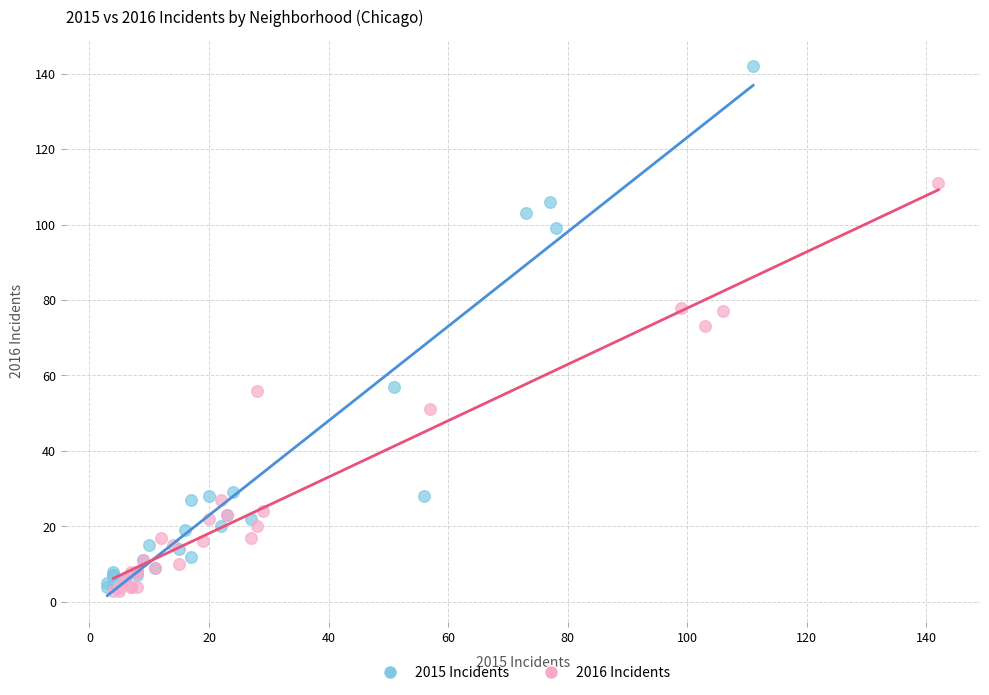

Which series contains the highest Y value?

2015 Incidents